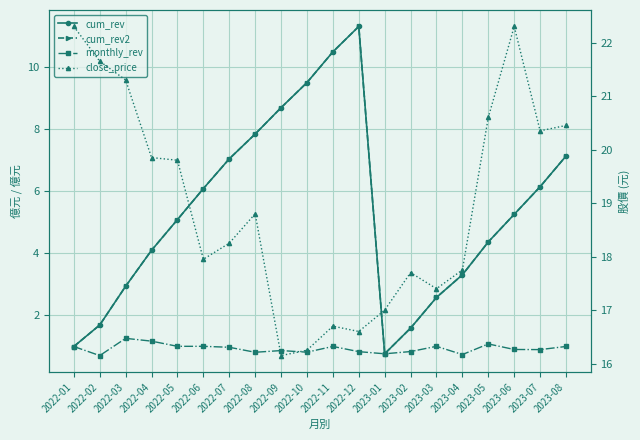

At which label does monthly_rev reach its peak?

2022-03